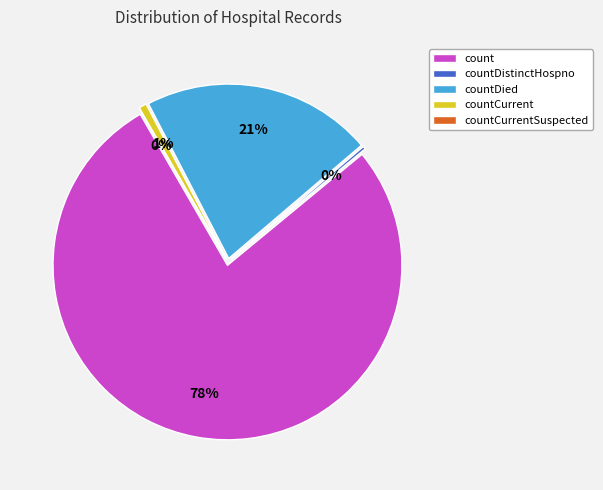

What portion of the pie excludes countCurrent?

99.3%